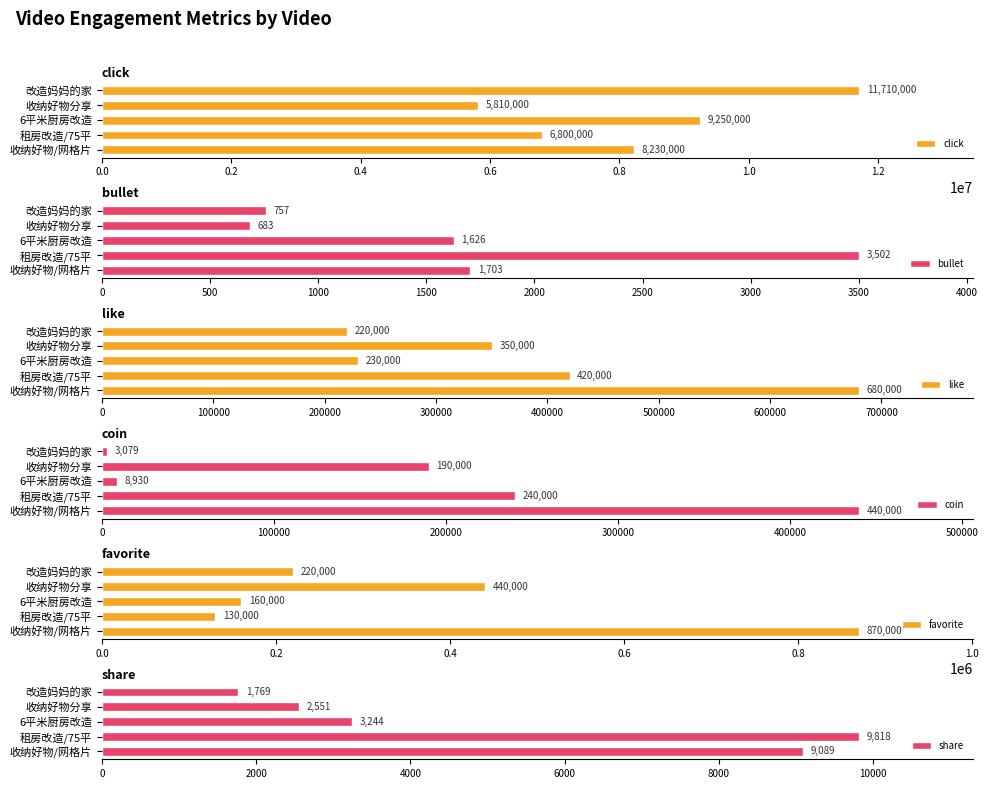

What is the difference between the maximum and minimum values in the favorite series?

740000